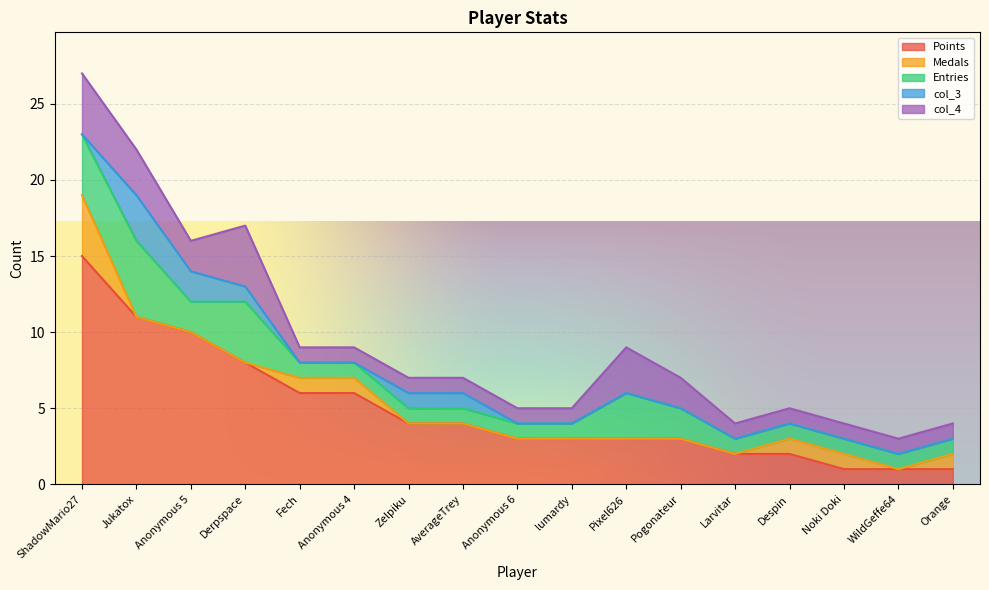

What is the maximum value for Entries?

5